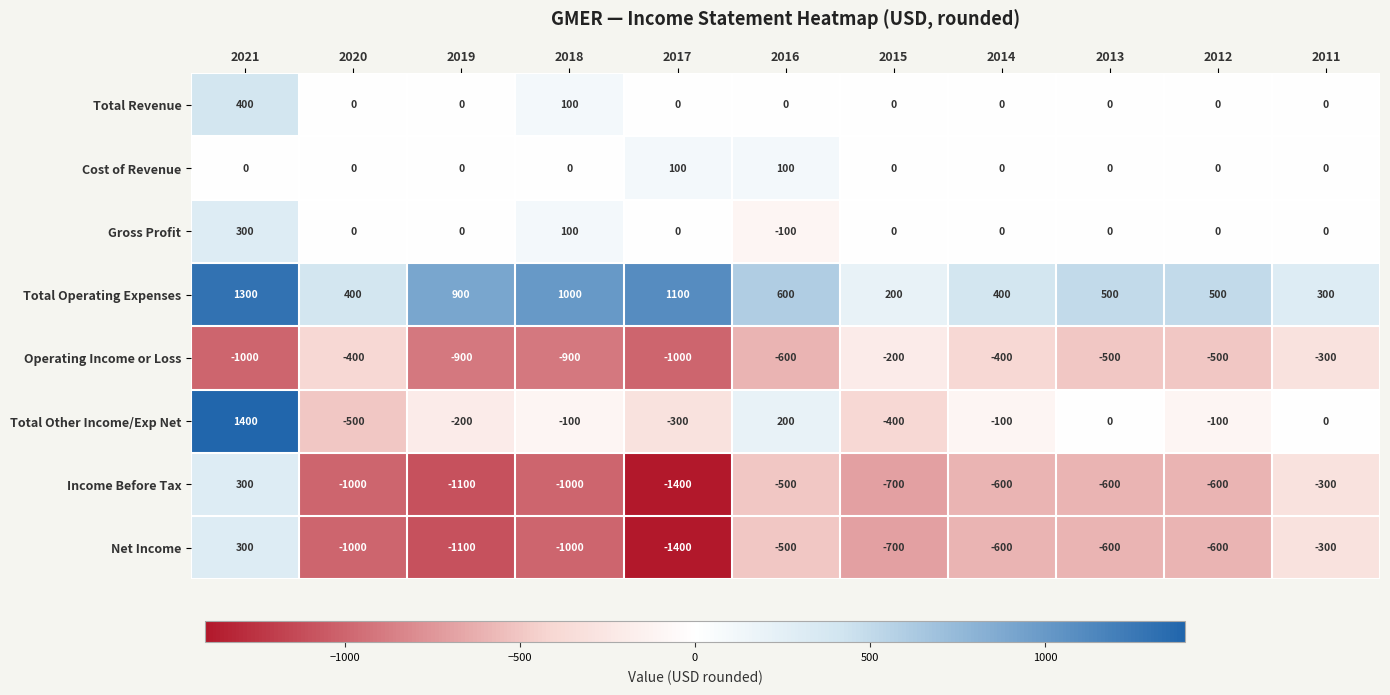

Where does the Total Other Income/Exp Net series first go above -100?

2021